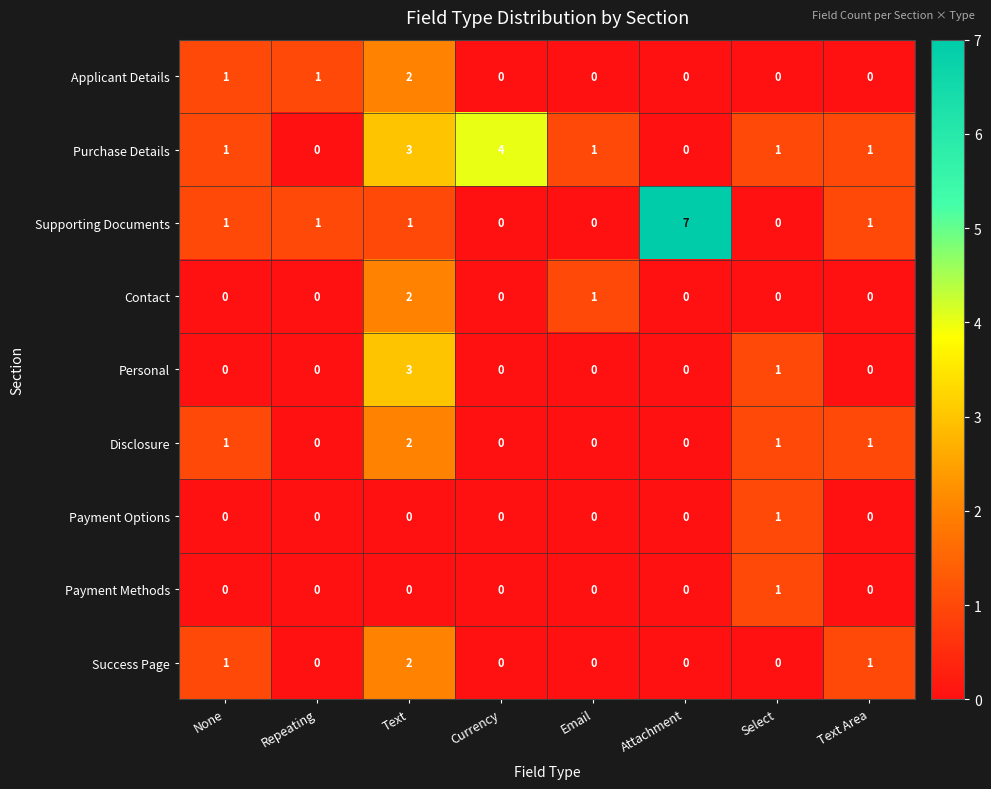

What is the difference between the maximum and minimum values in the Purchase Details series?

4